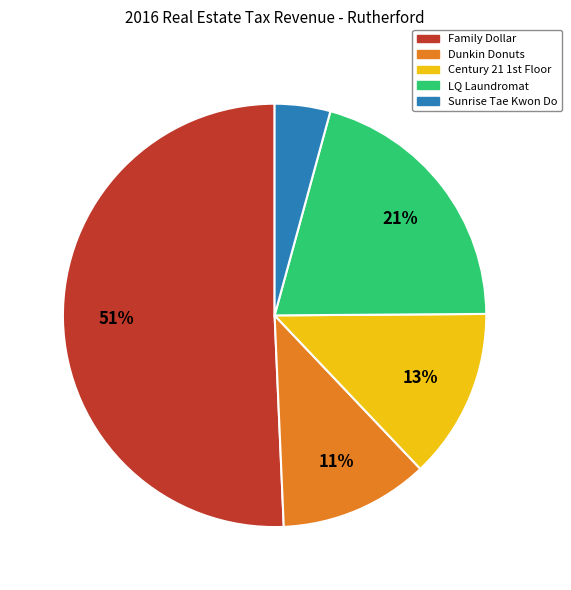

How many segments does this pie chart have?

5